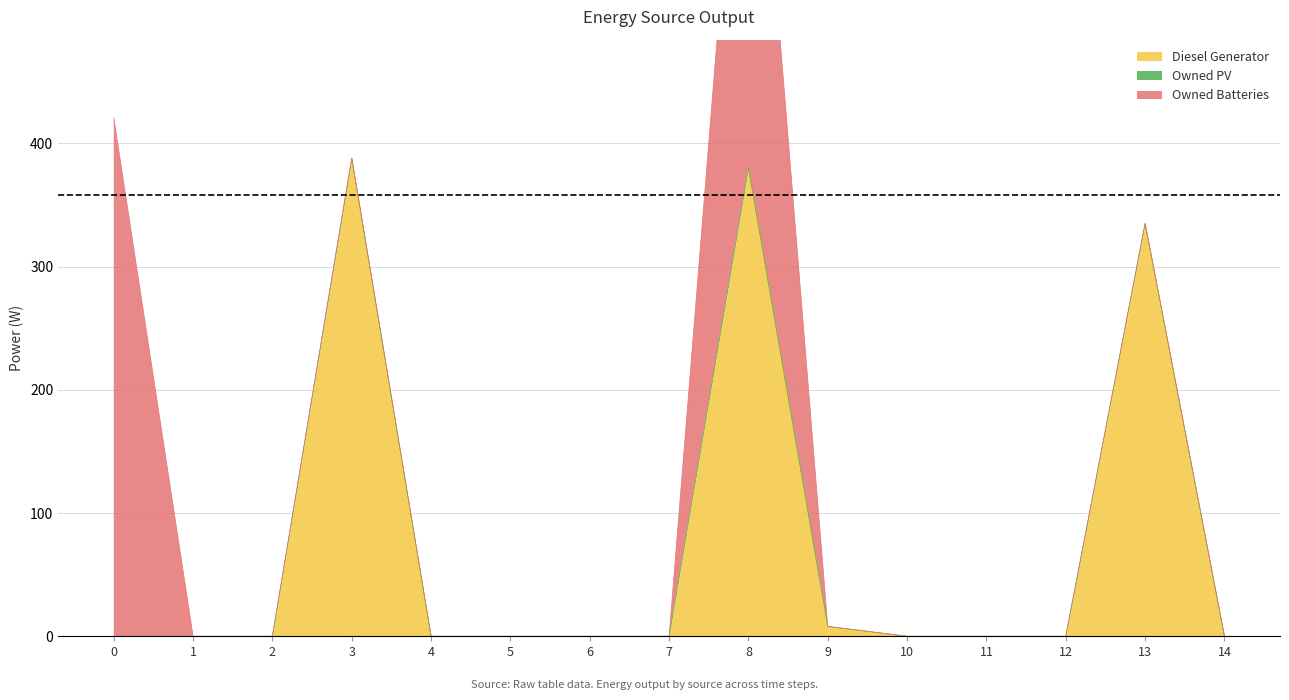

Between 9 and 2, which is larger?

9